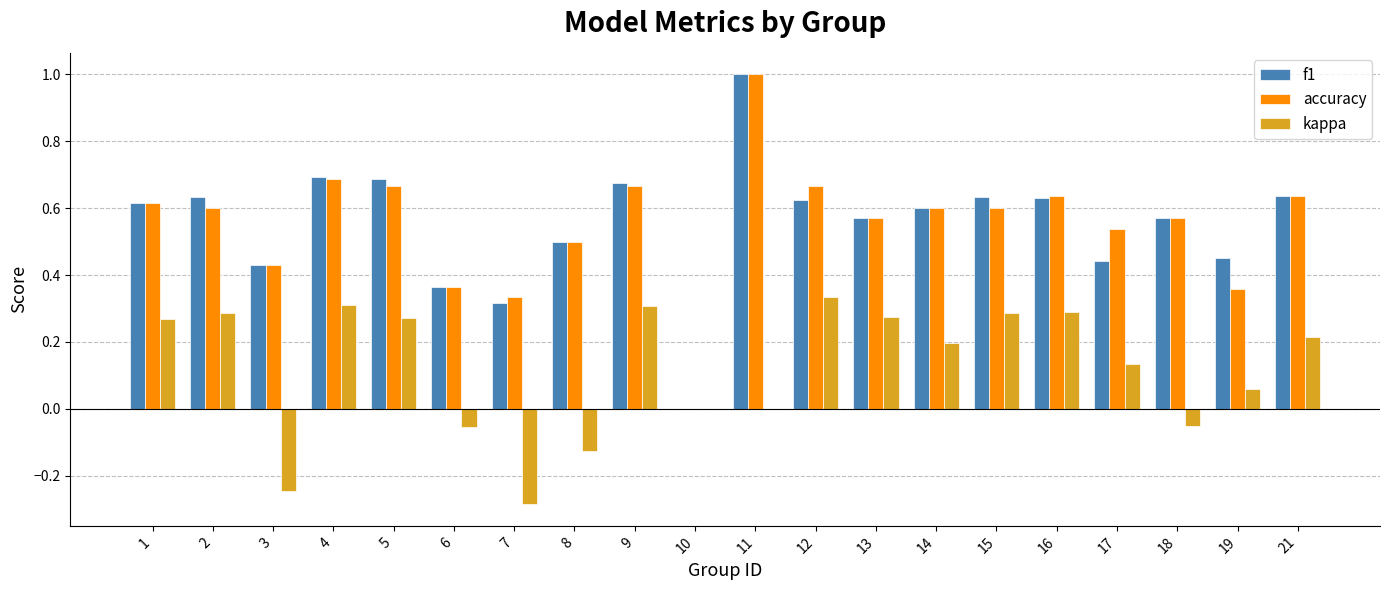

Between 12 and 15, which series saw the biggest shift?

accuracy